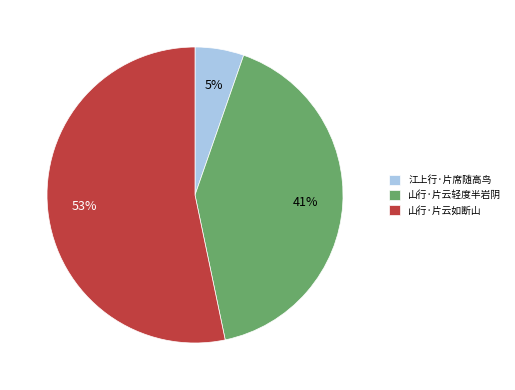

Rank the categories by value from highest to lowest.

山行·片云如断山, 山行·片云轻度半岩阴, 江上行·片席随高鸟